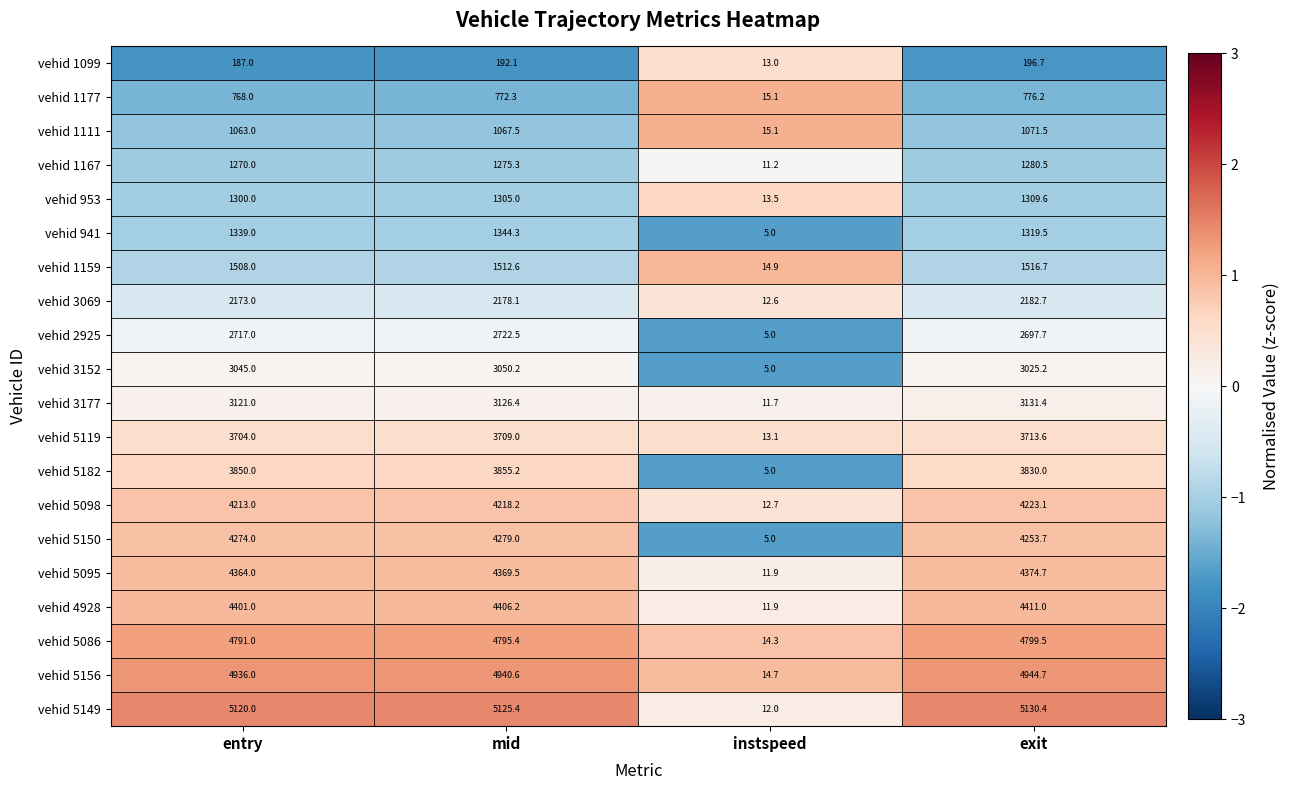

How many categories are shown in the chart?

4